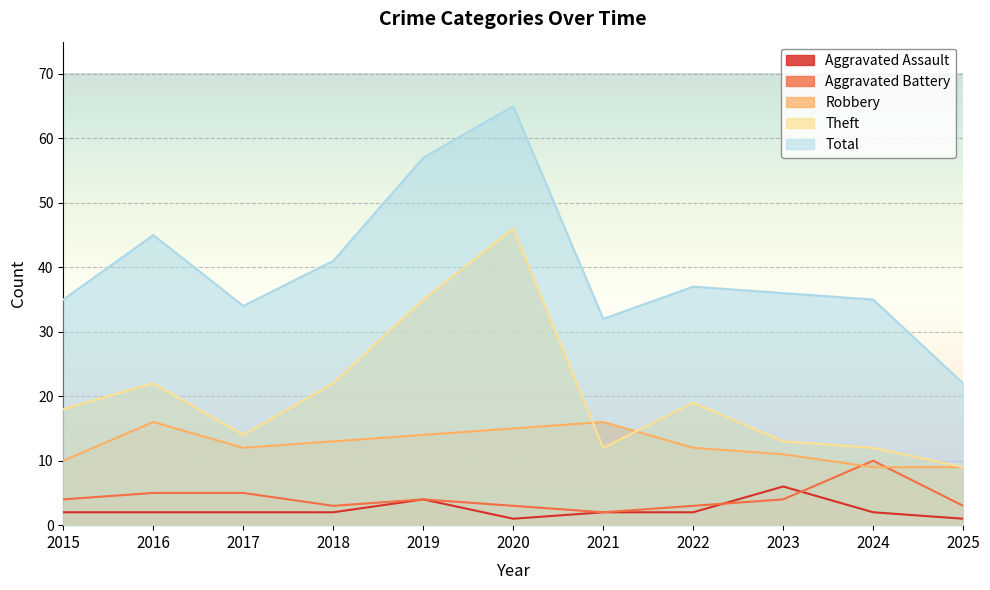

True or false: Aggravated Assault and Theft cross at least once.

False